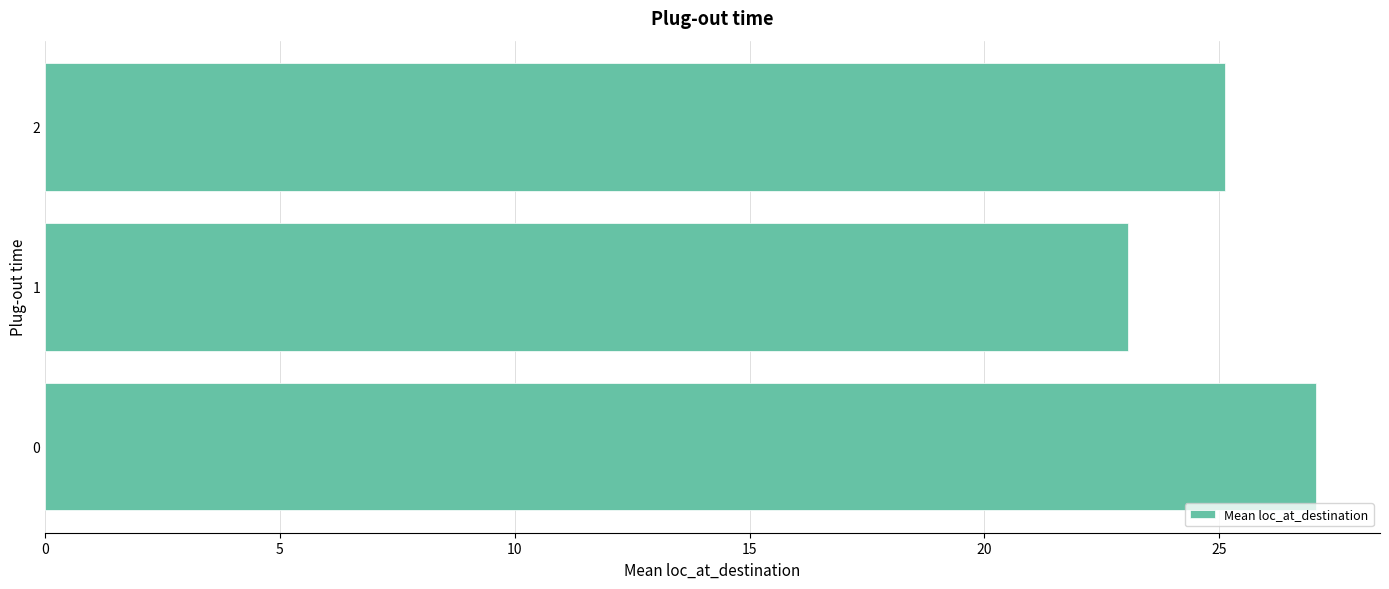

Is it true that the value at 1 is 14.4?

False